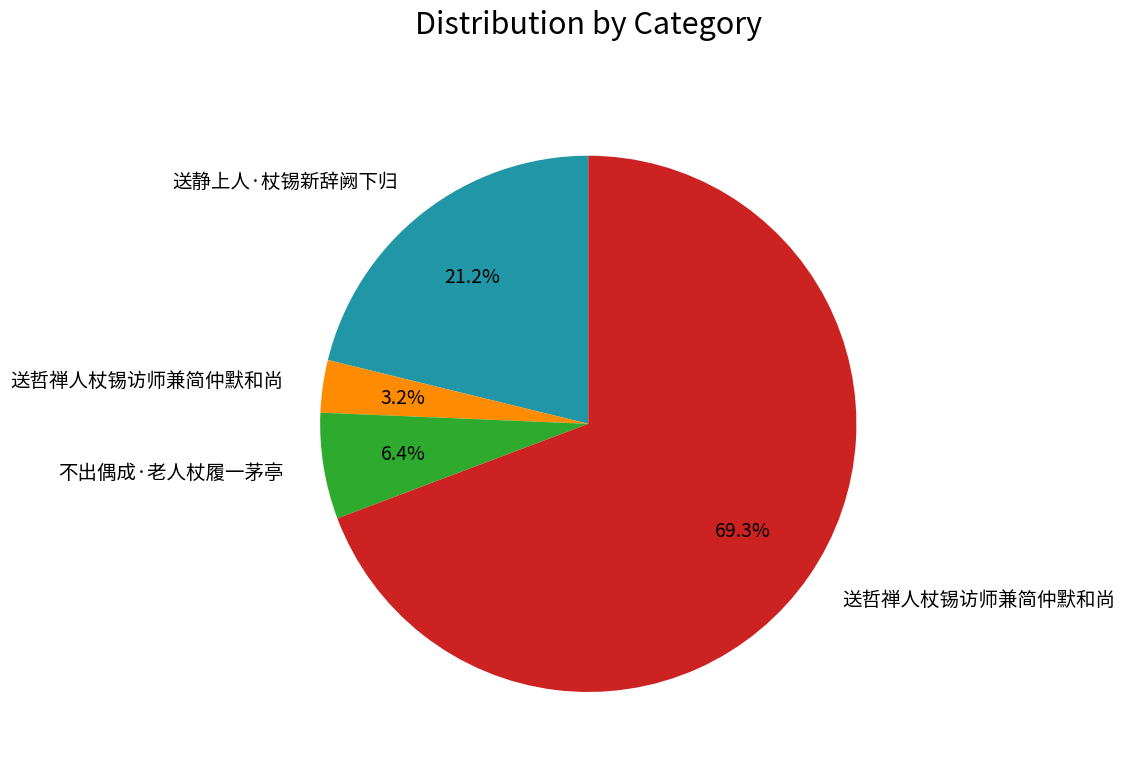

Does any single category account for the majority?

Yes